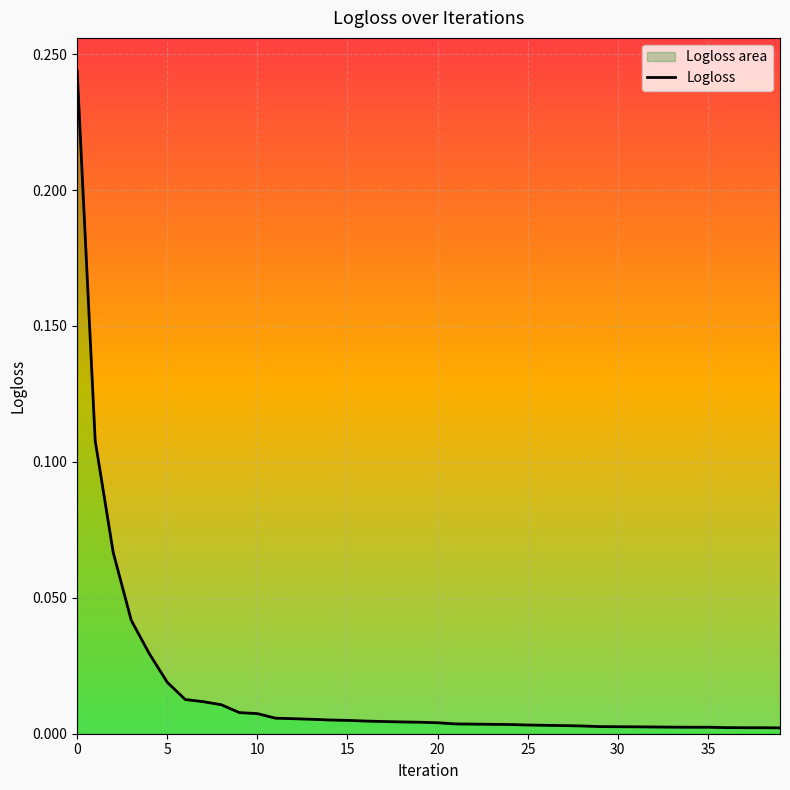

How many data points does each series have?

40